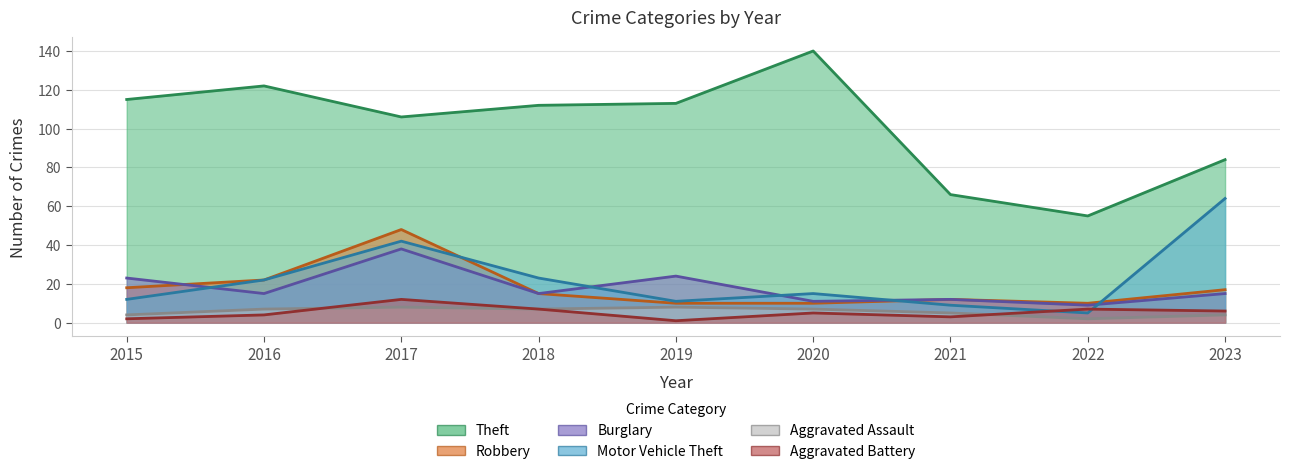

What is the difference between the maximum and minimum values in the Burglary series?

29